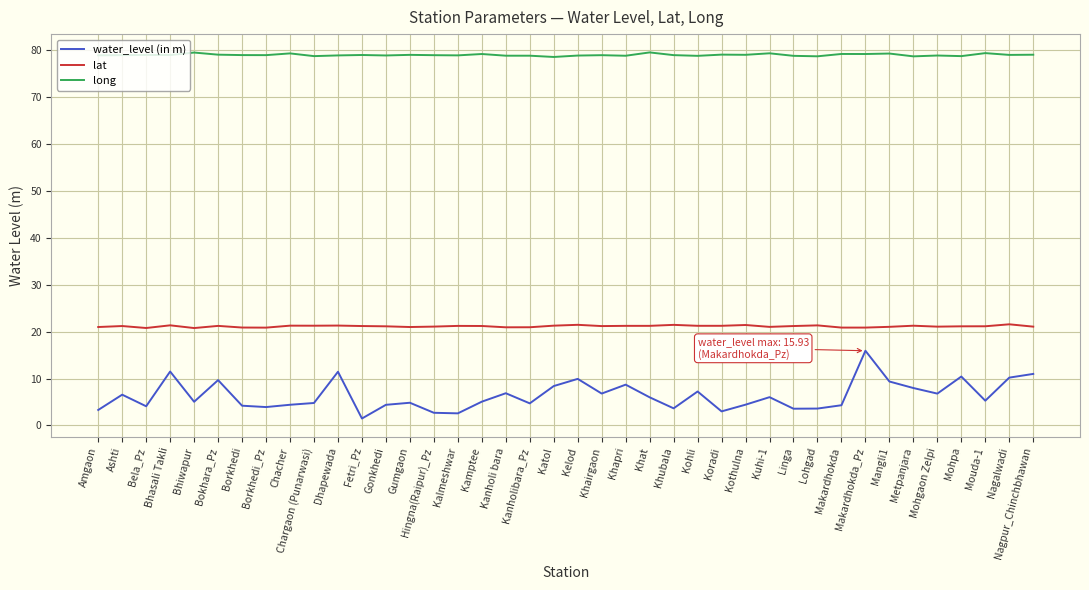

What position from the left is Mouda-1?

38